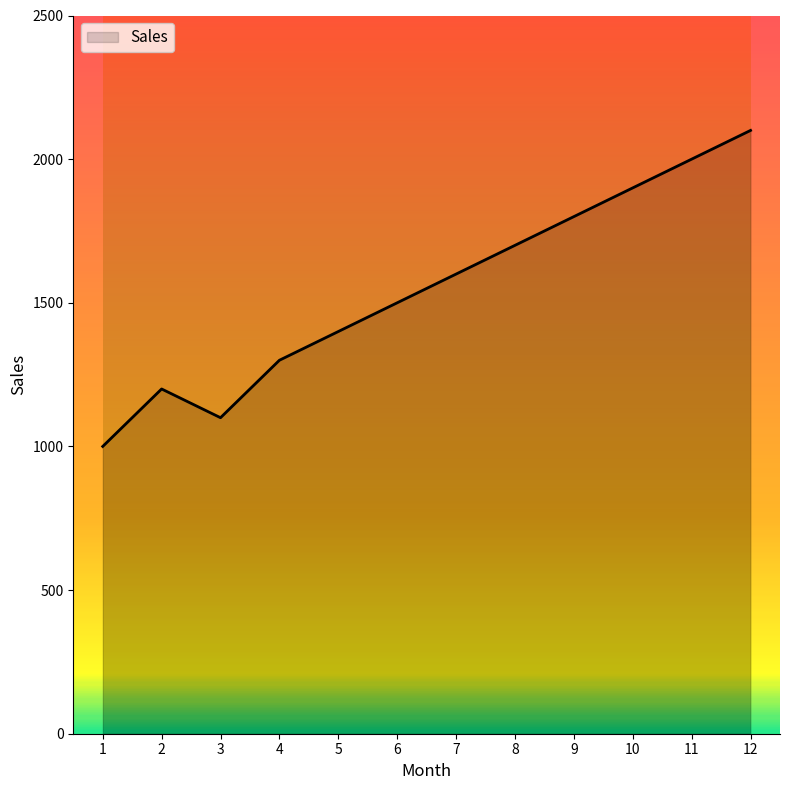

At which category does the data reach its first local peak?

2